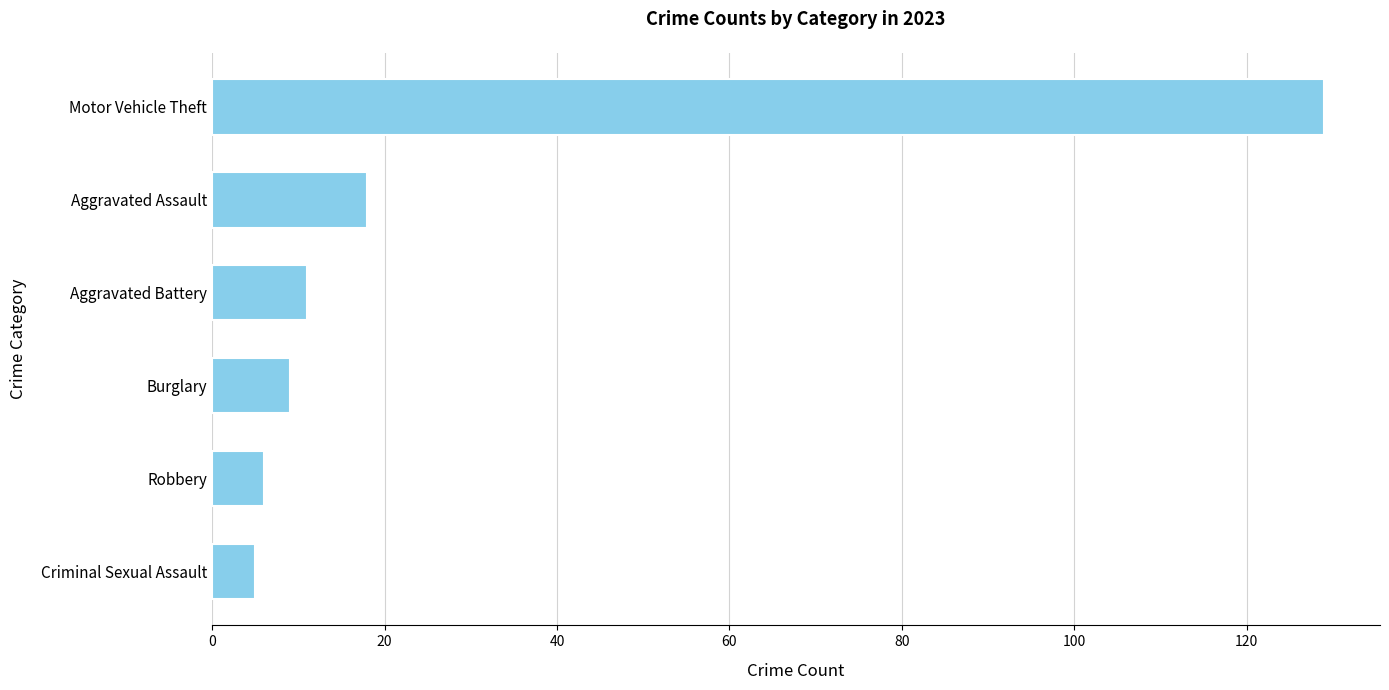

Are the bars grouped side by side (vs. stacked)?

No